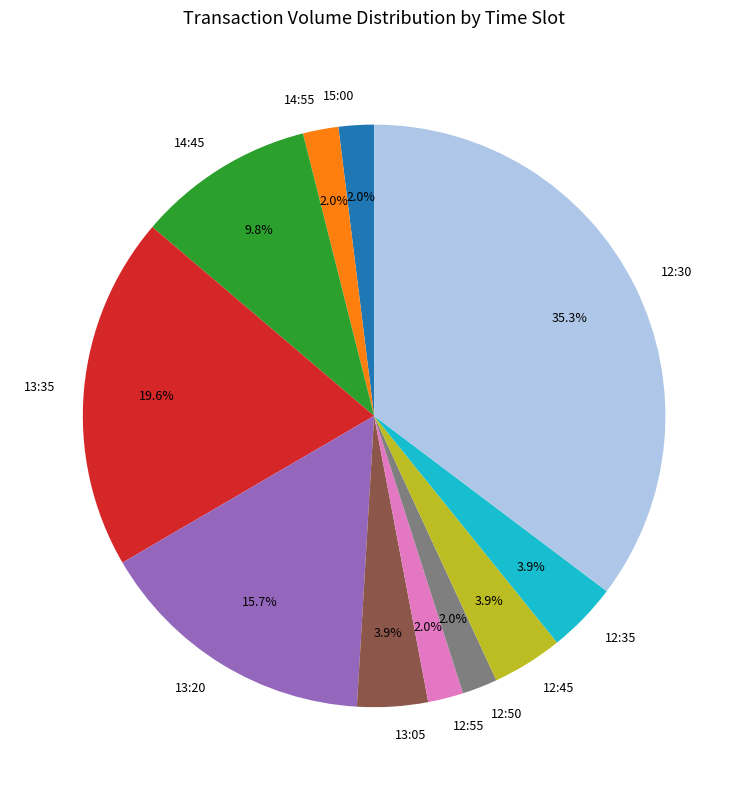

The 13:35 slice represents 20% of the pie. True or false?

True